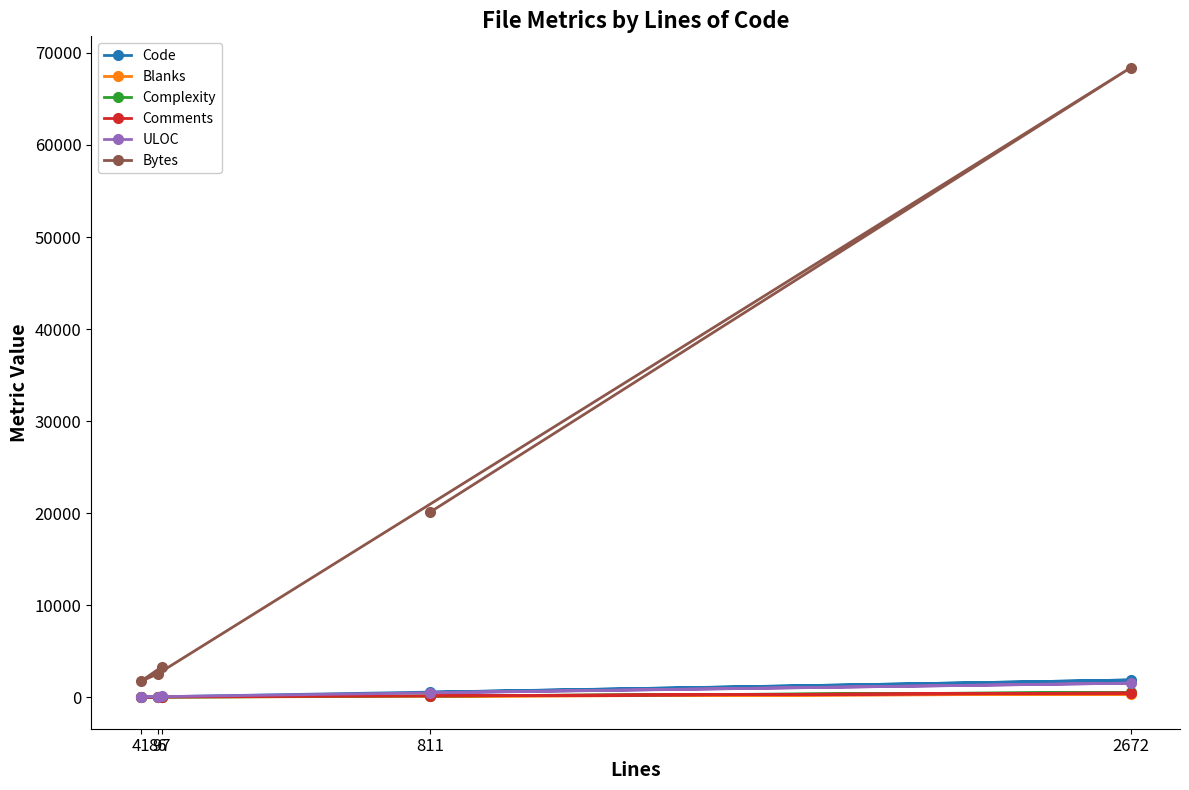

Is the value of Blanks at 86 greater than the value of Bytes at 97?

No